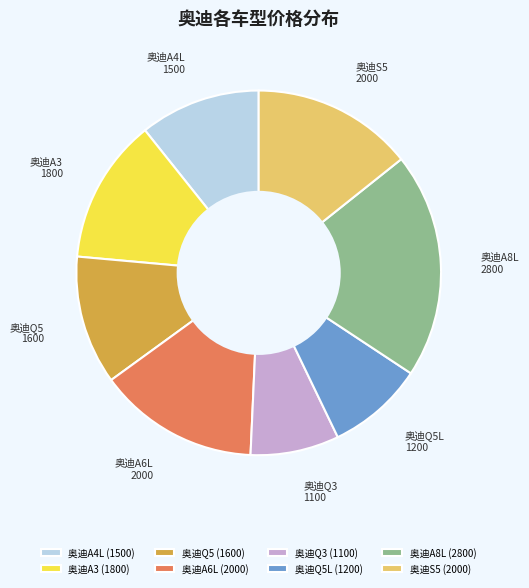

Between 奥迪Q5L and 奥迪Q3, which is larger?

奥迪Q5L